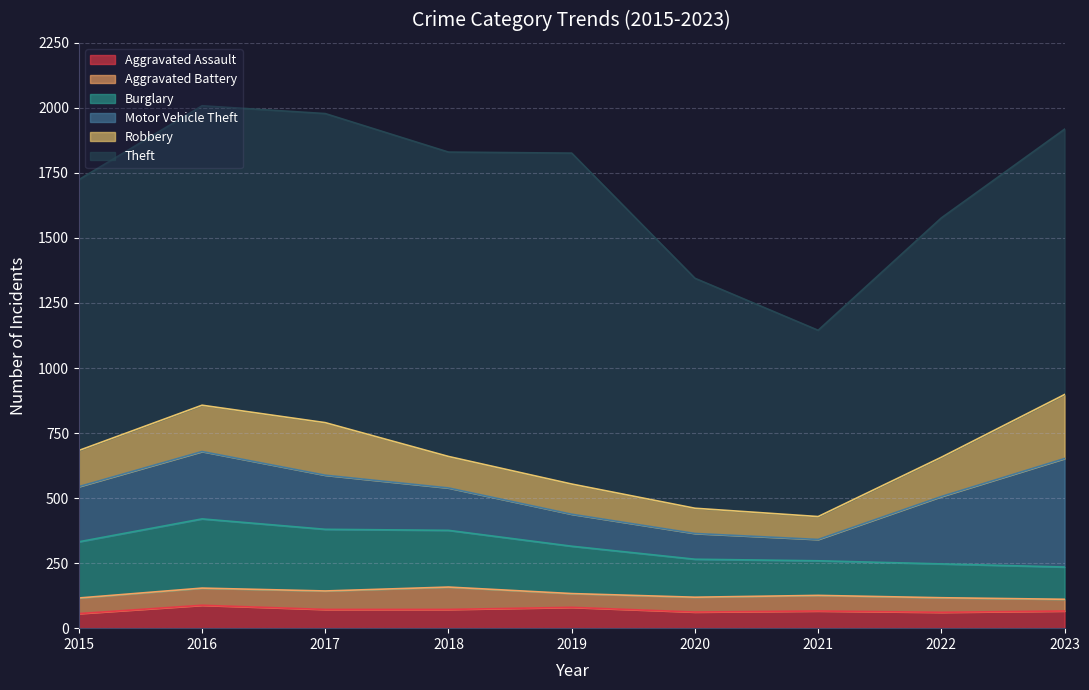

True or false: Theft and Burglary cross at least once.

False